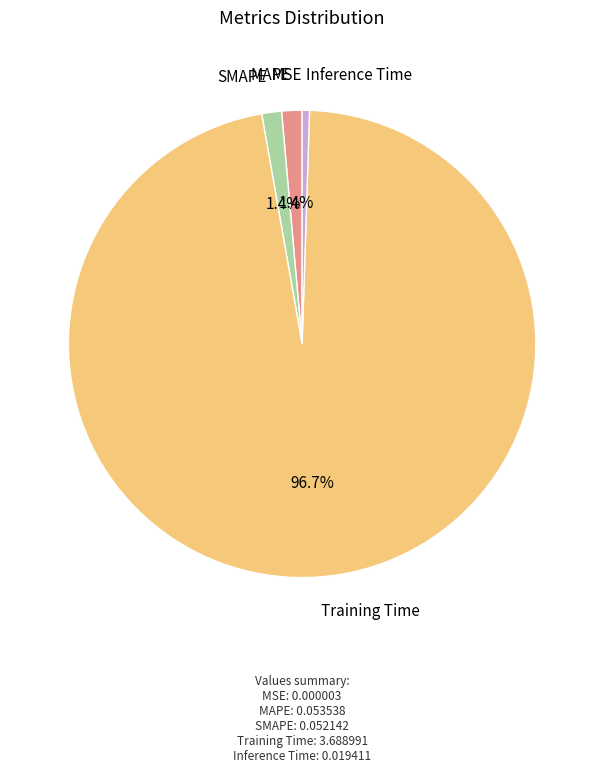

To the nearest percent, what portion does MAPE represent?

1%